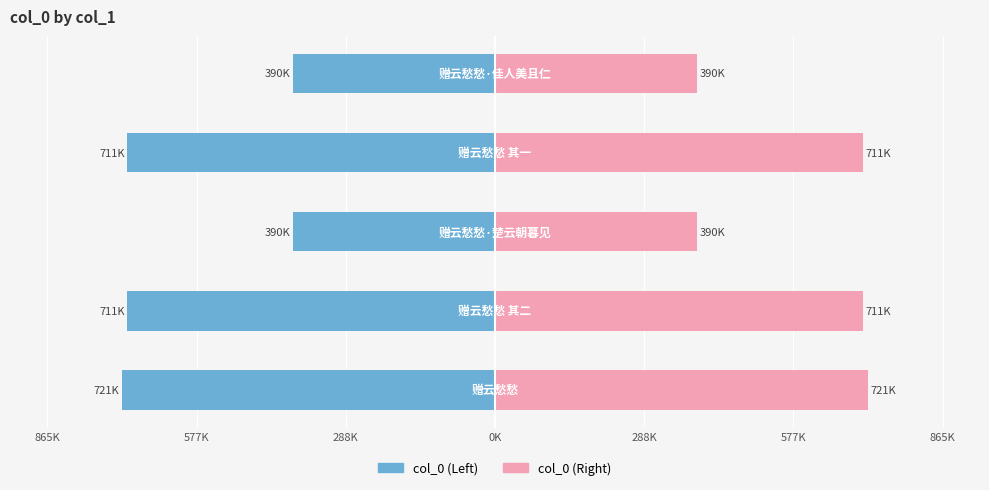

Is it true that col_0 (right) equals 1227.6 at 0K?

False